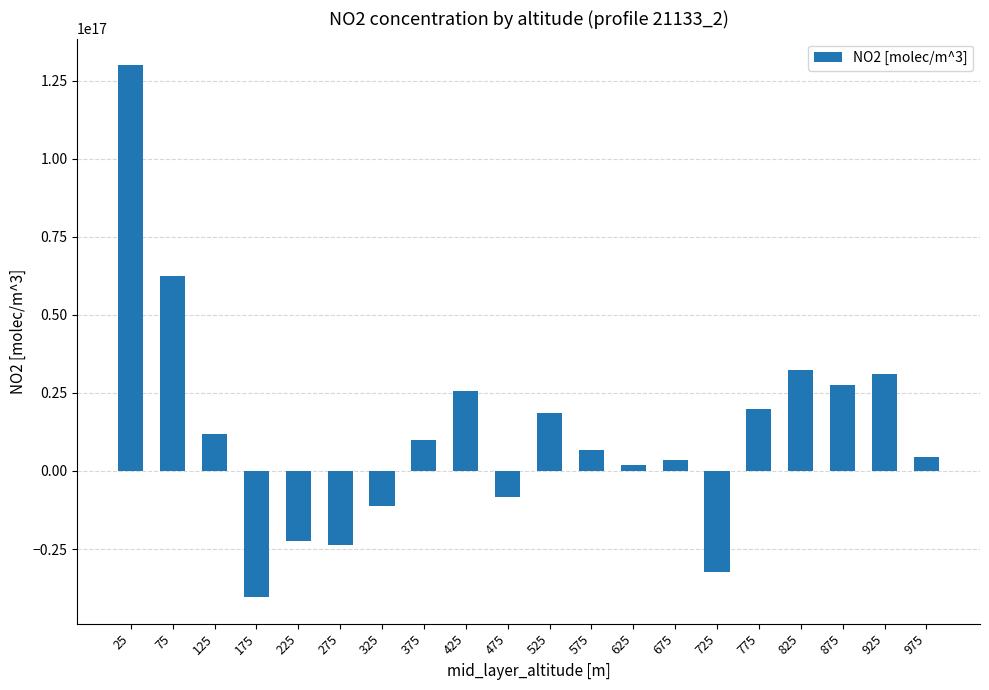

The chart shows a value of 3400000000000000 at 675. True or false?

True